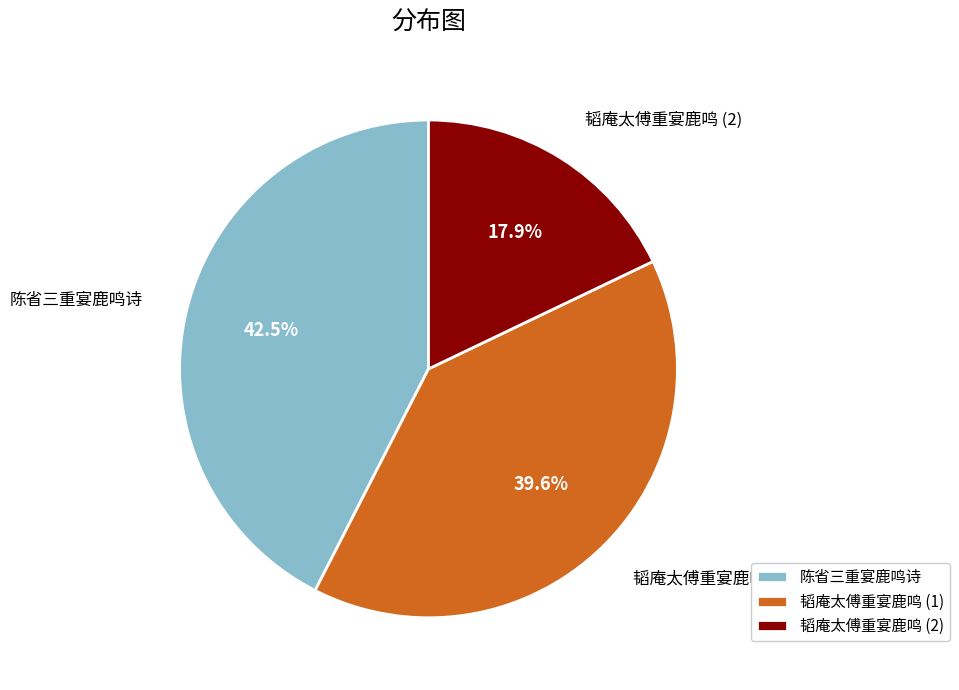

Which has a higher value, 韬庵太傅重宴鹿鸣 (2) or 韬庵太傅重宴鹿鸣 (1)?

韬庵太傅重宴鹿鸣 (1)